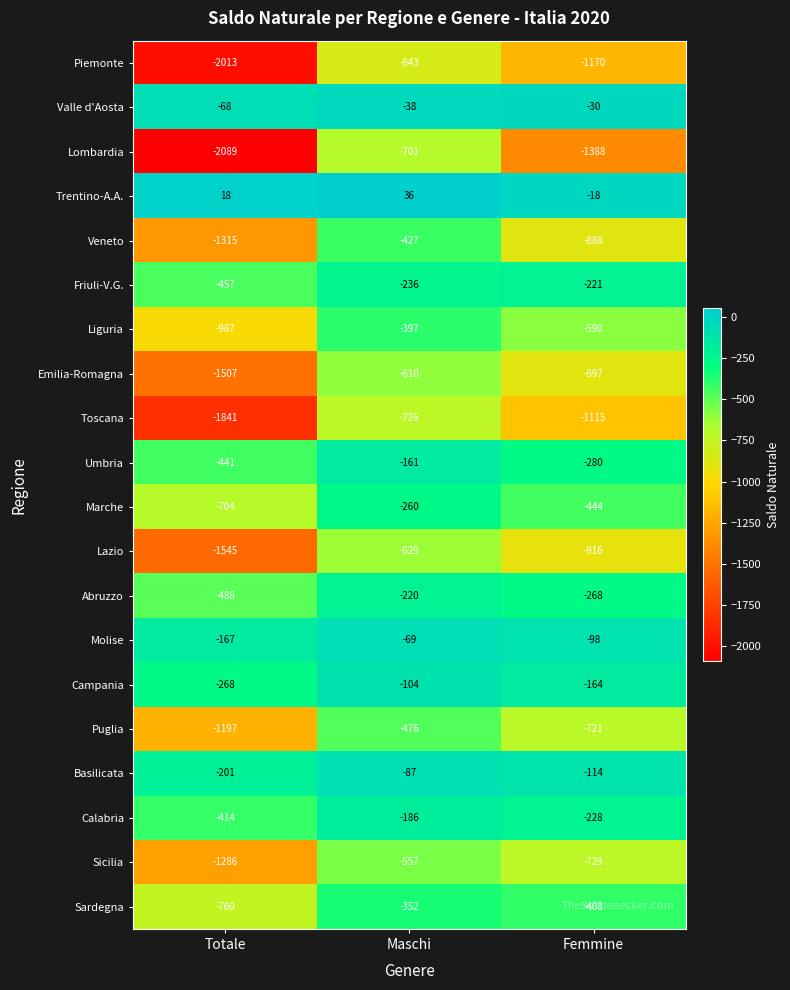

What is the sum of the Campania values at Maschi and Totale?

-372